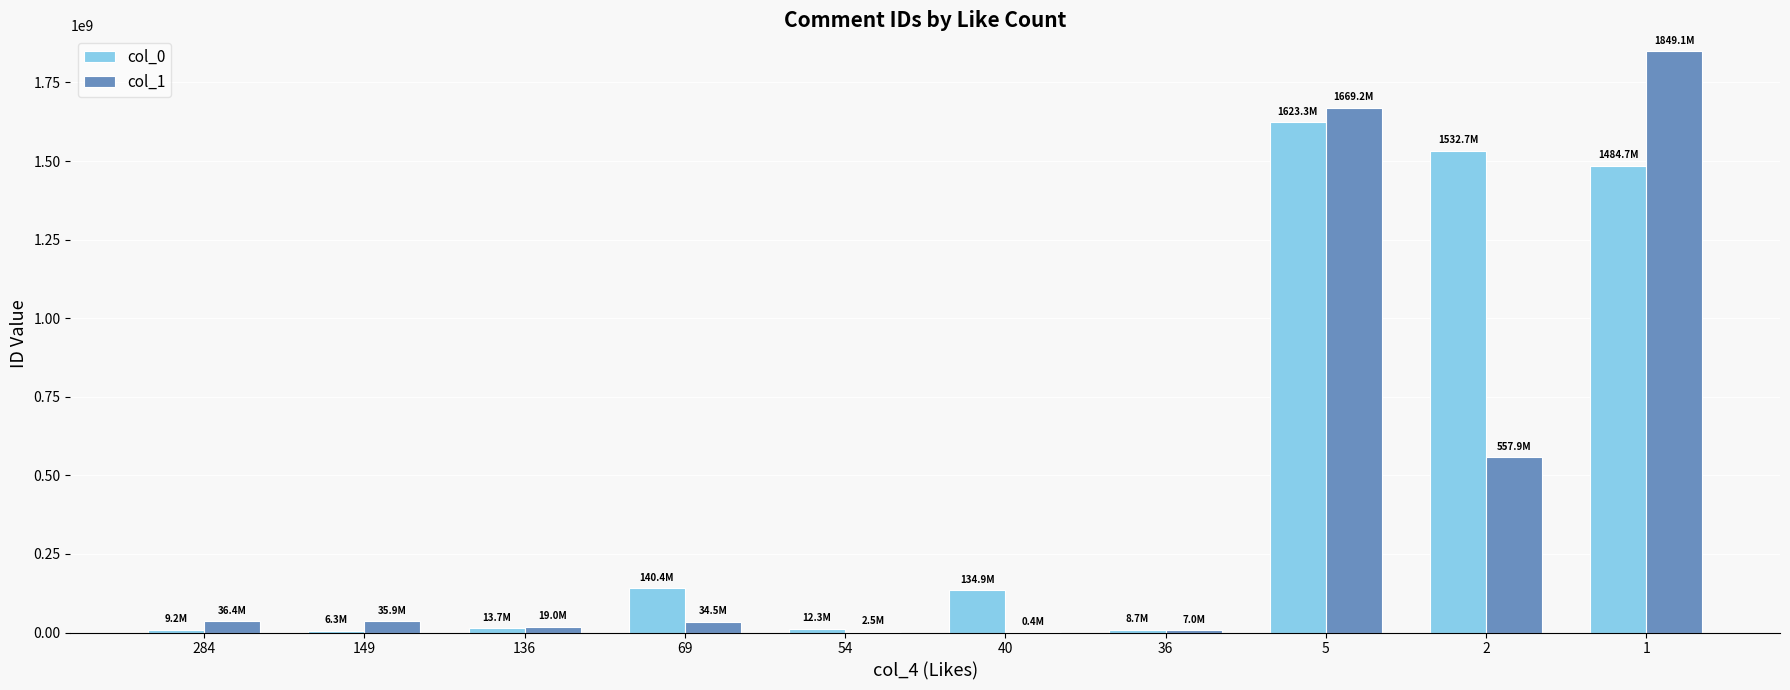

How many data points does each series have?

10